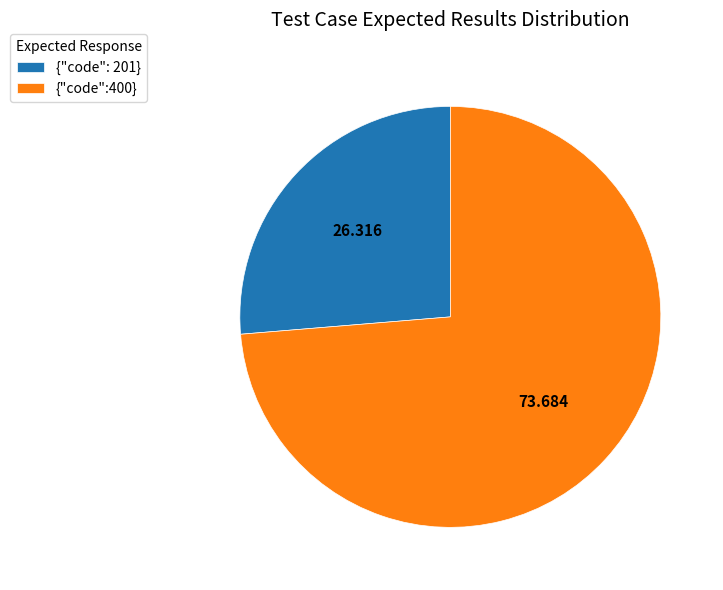

Rank the categories by value from lowest to highest.

{"code": 201}, {"code":400}